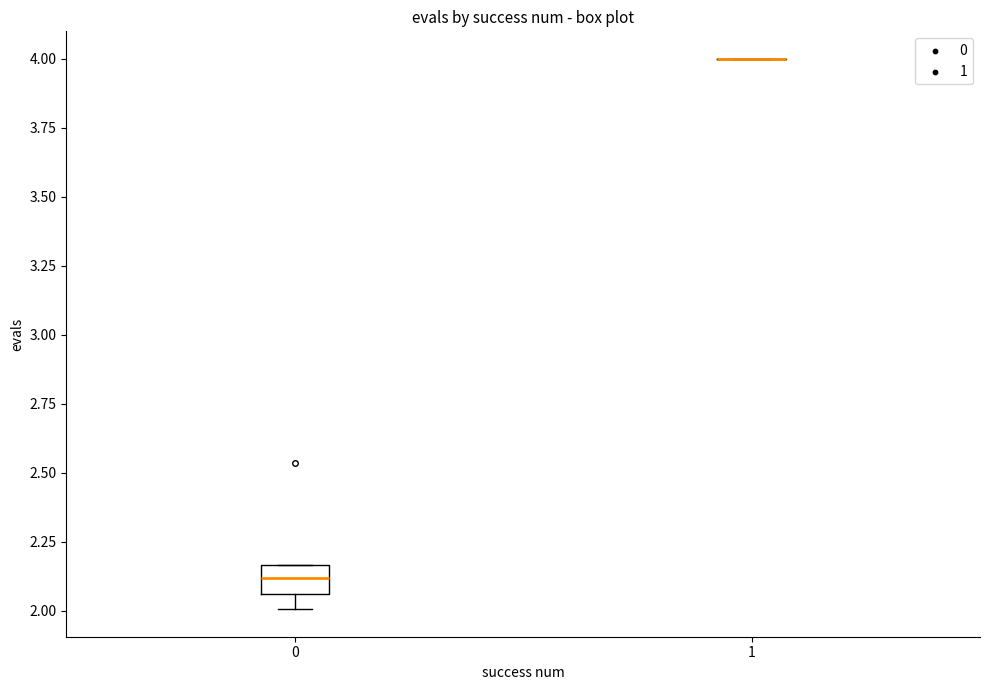

Which box is the tallest, from its lower edge to its upper edge?

0